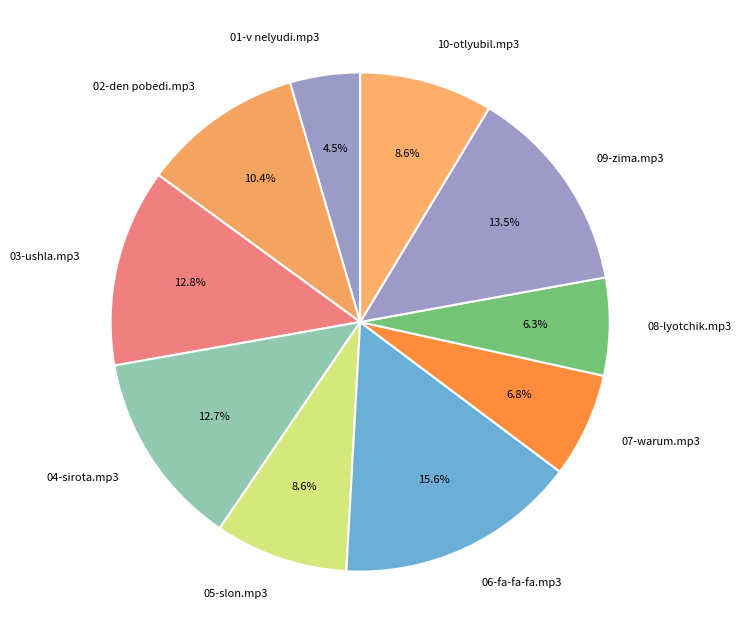

The 09-zima.mp3 slice represents 3% of the pie. True or false?

False